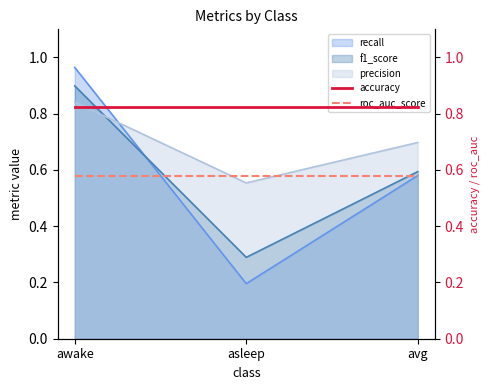

Is it true that accuracy equals 0.5 at awake?

False